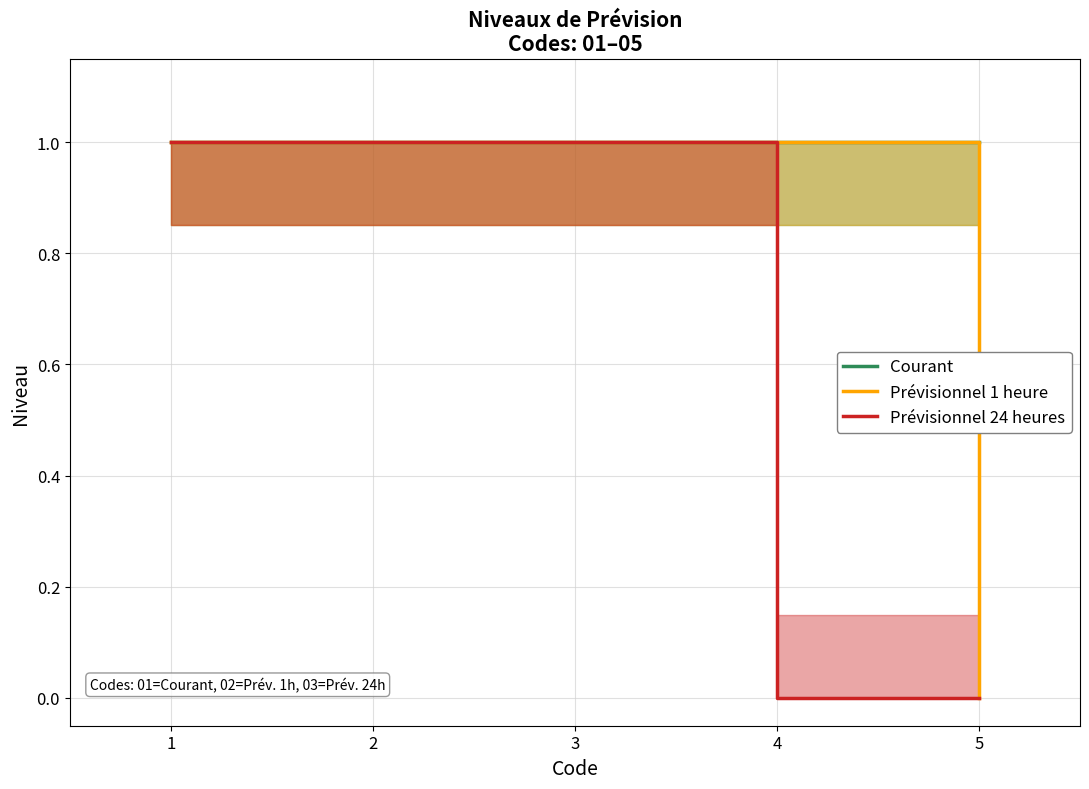

List the labels in order of Prévisionnel 24 heures value, largest first.

1, 2, 3, 4, 5